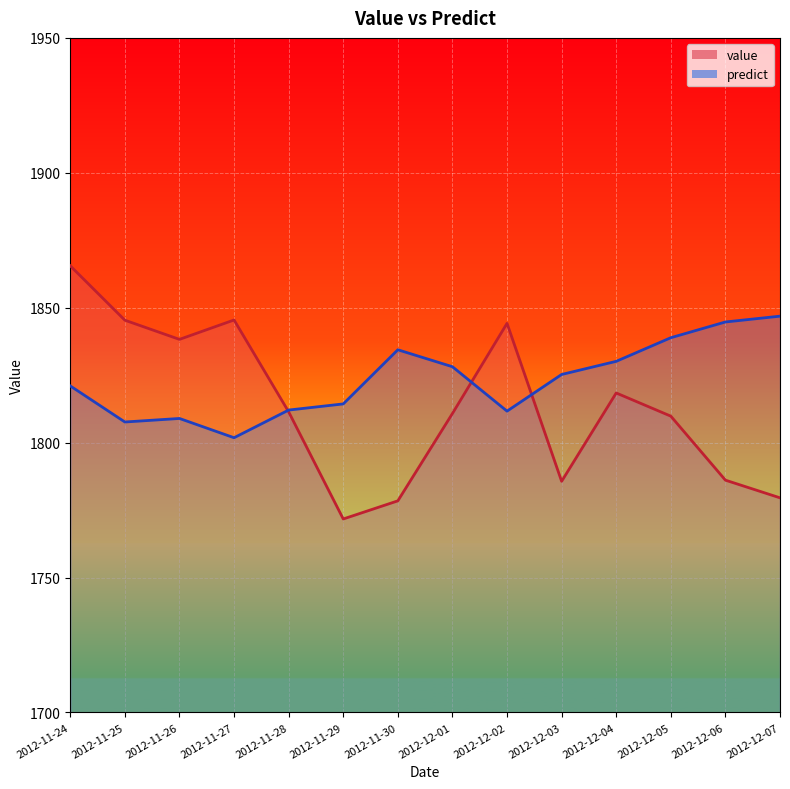

What is the value of the predict point at the 12th from the left?

1838.9